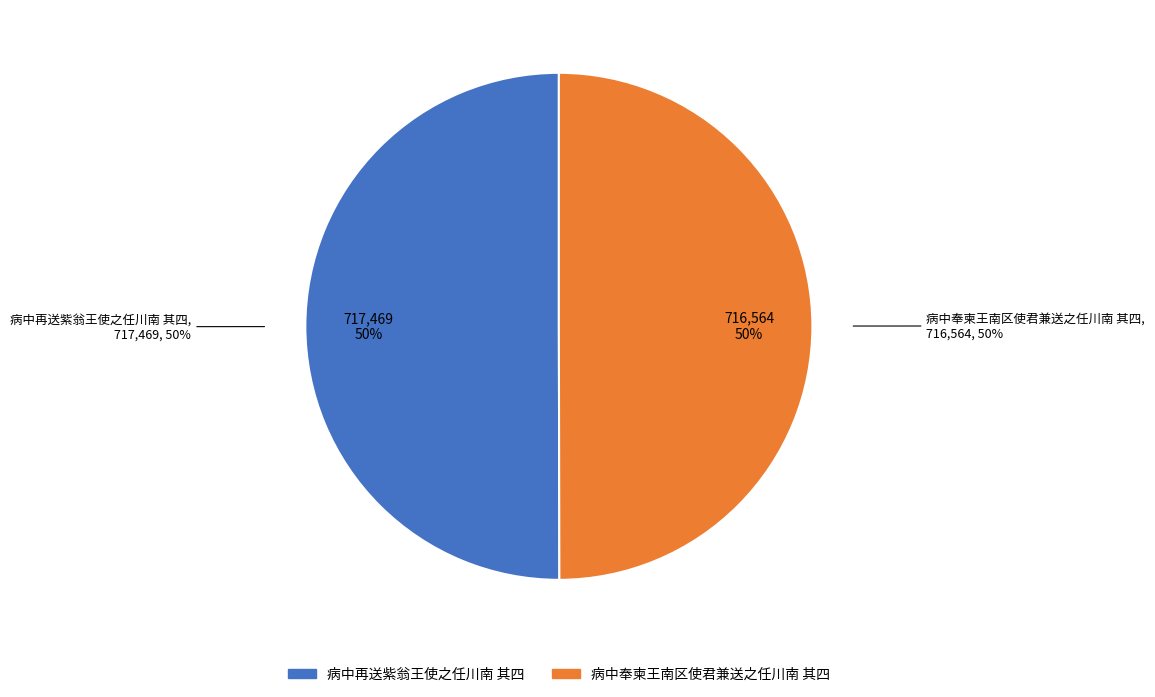

Does 病中再送紫翁王使之任川南 其四 represent more than half of the total?

Yes